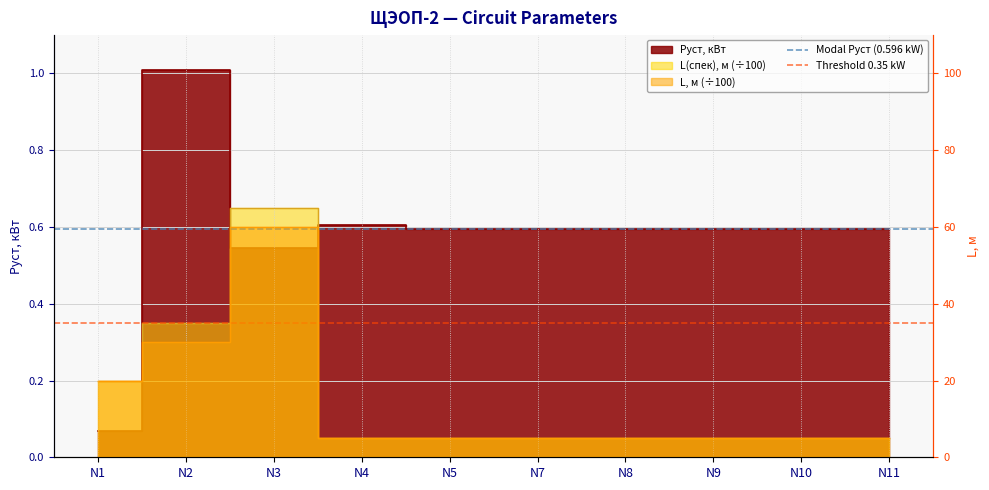

The Threshold 0.35 kW series shows 0.3 at N2. True or false?

True